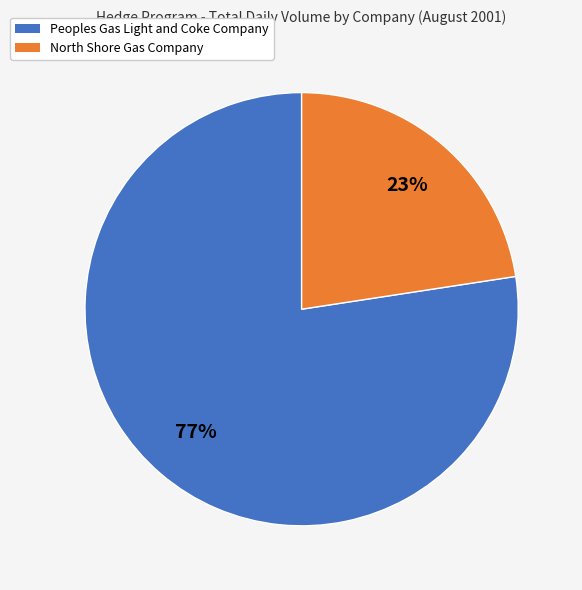

What is the smallest slice in the pie chart?

North Shore Gas Company